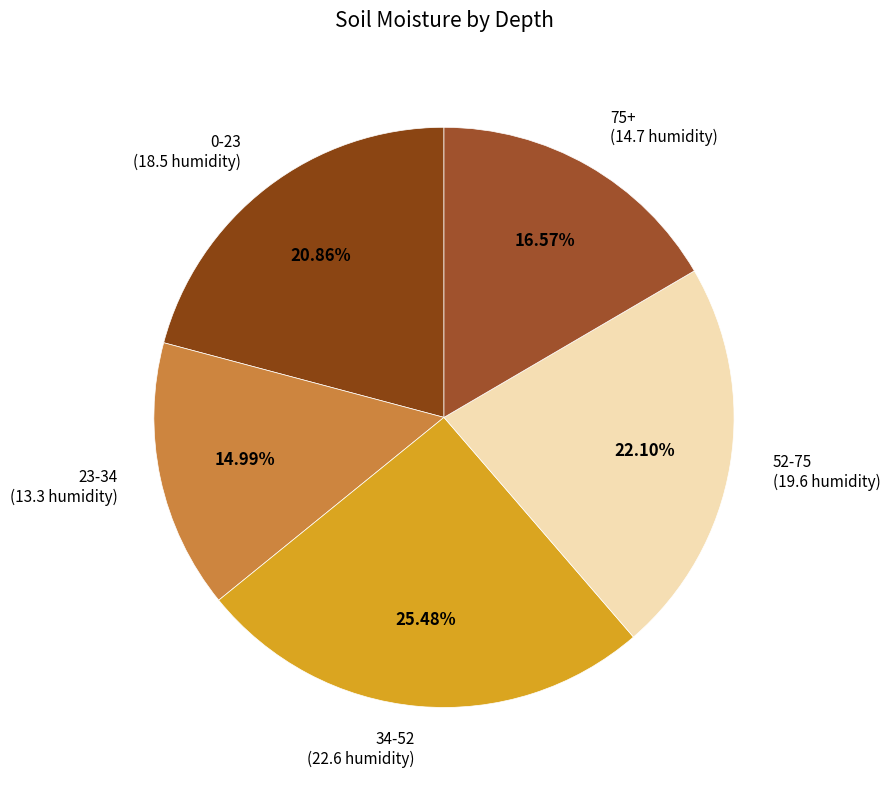

How many segments does this pie chart have?

5